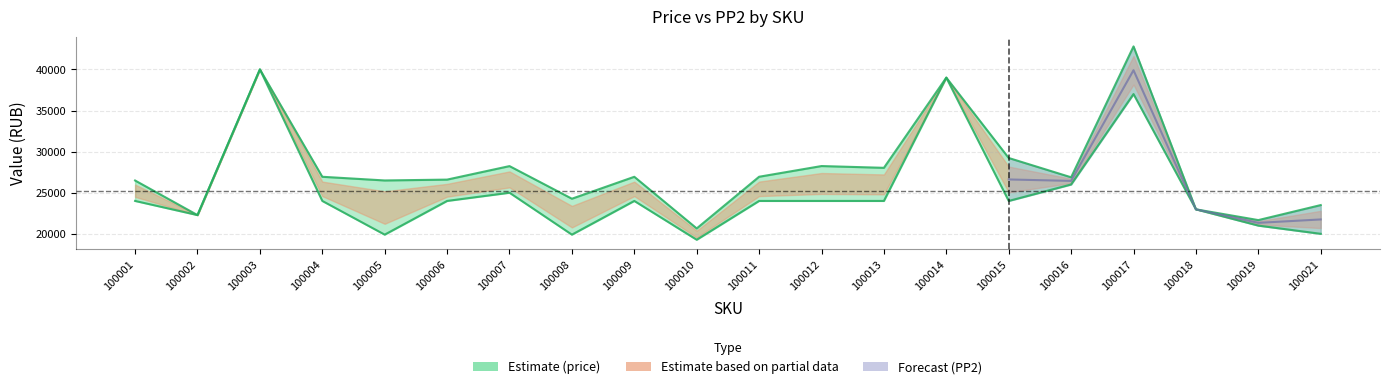

True or false: price and PP2 intersect in this chart.

False